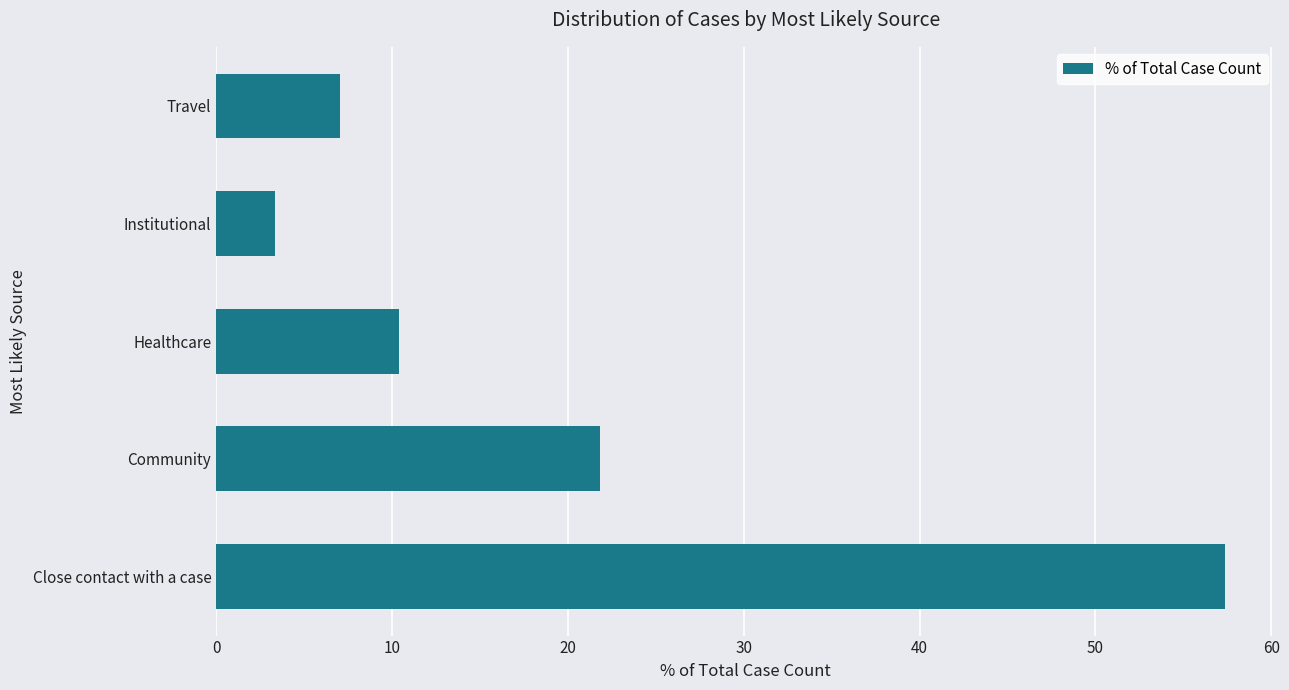

What is the sum of all values?

100.0